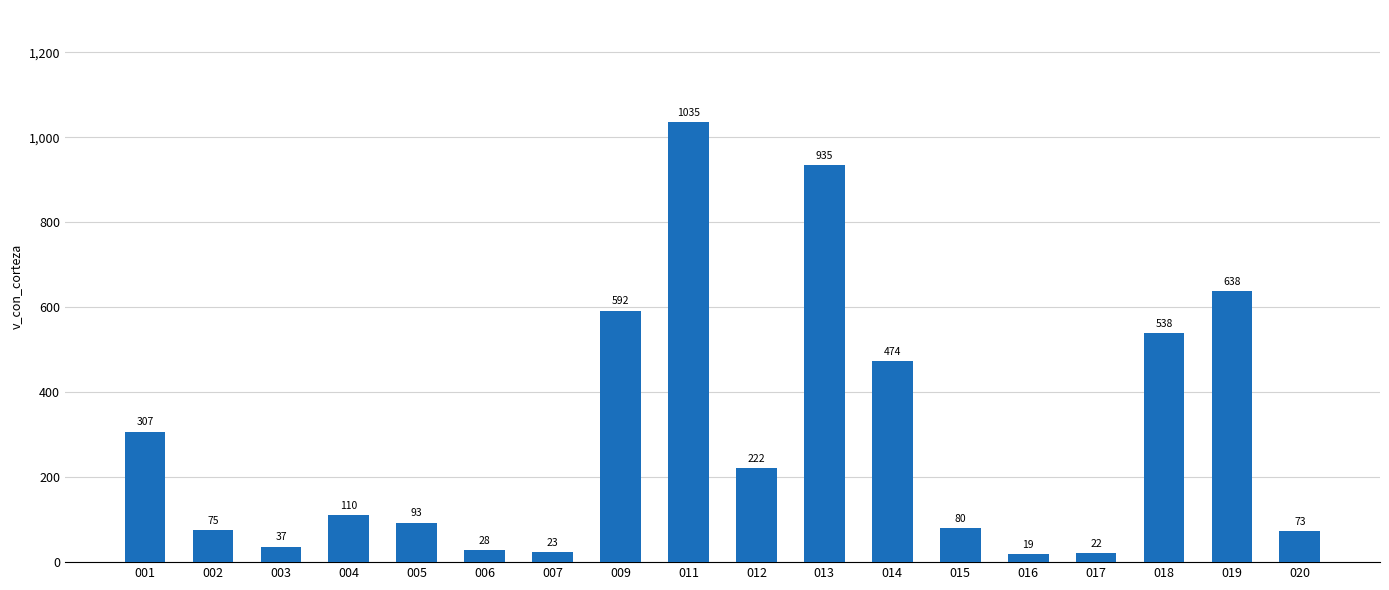

What is the ratio of the value at 013 to the value at 004?

8.5